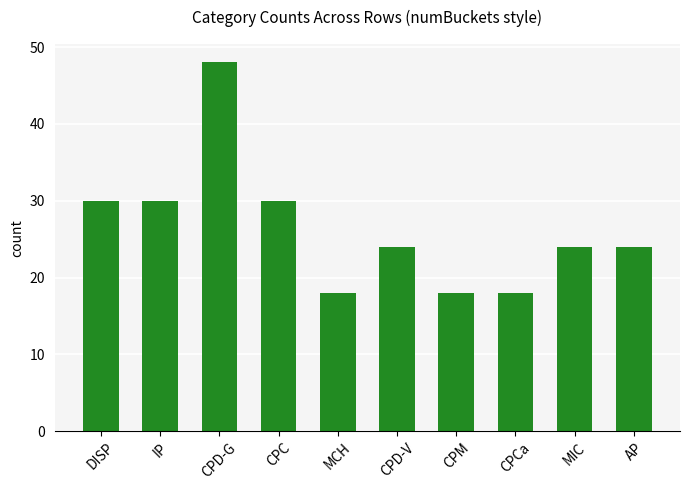

Is it true that the value at CPD-G is 77?

False